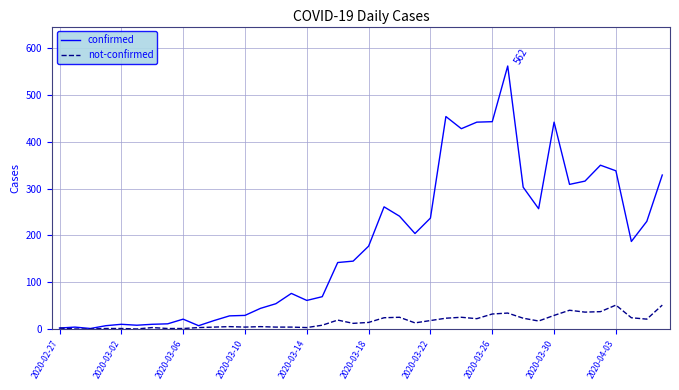

Rank the series by their average value, from lowest to highest.

not-confirmed, confirmed